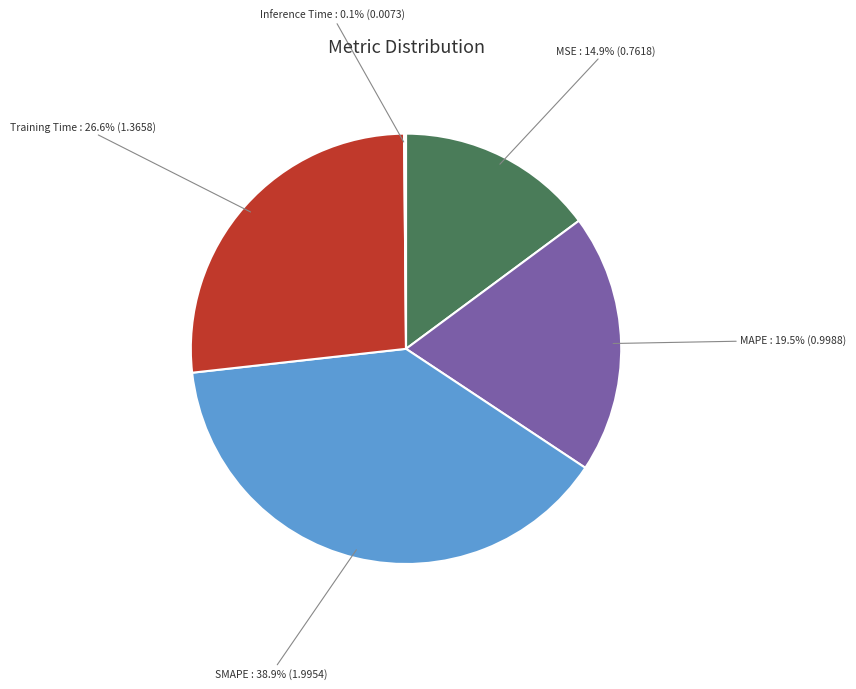

Is SMAPE the majority of the pie?

No